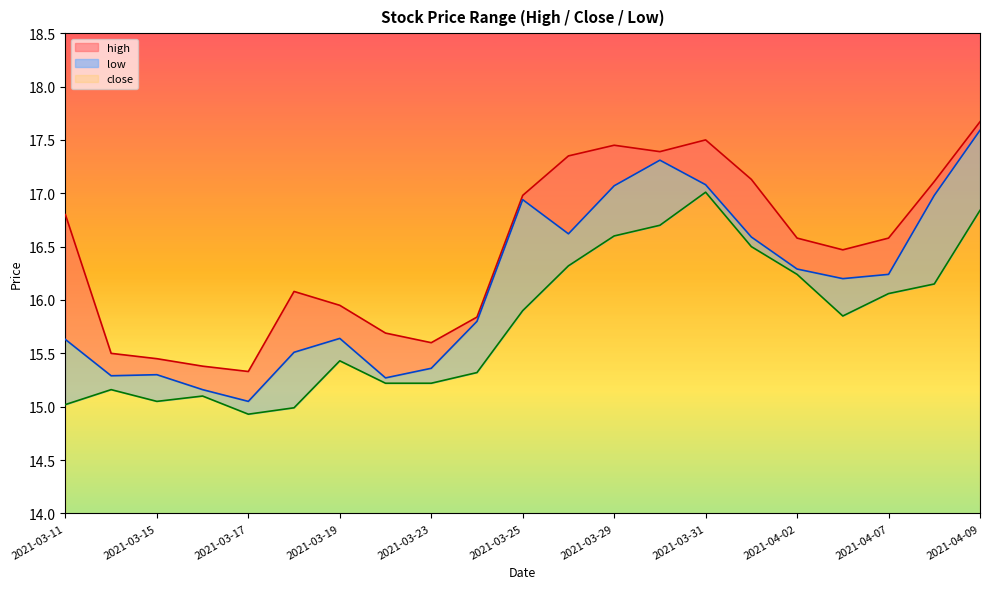

Read the low value at 2021-04-07.

16.1